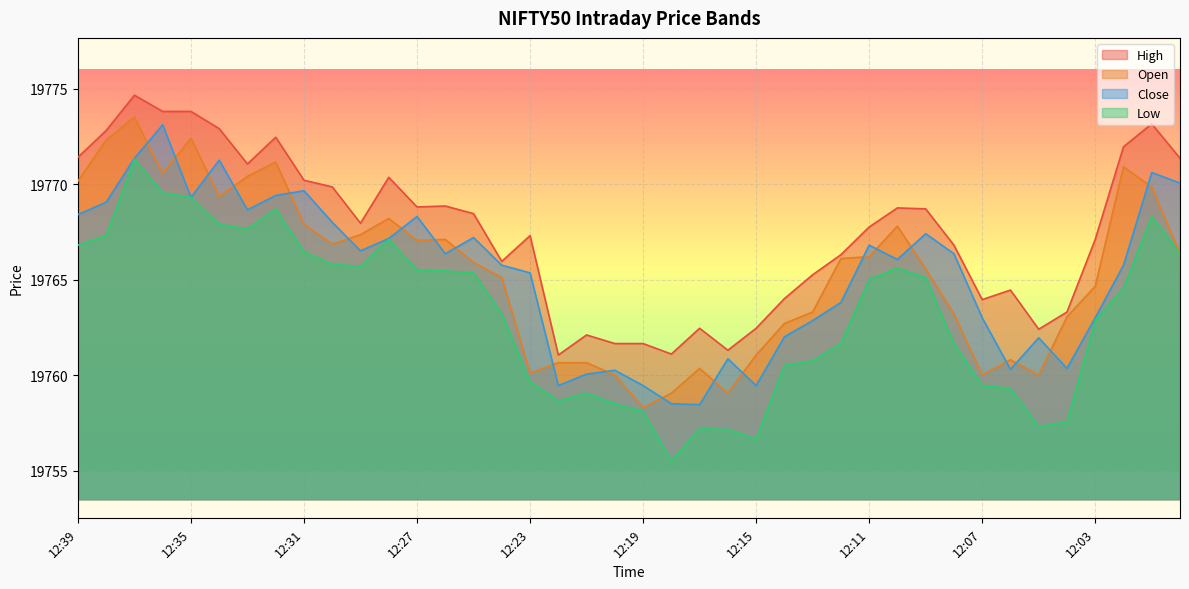

At which label does into first exceed 19766?

12:39